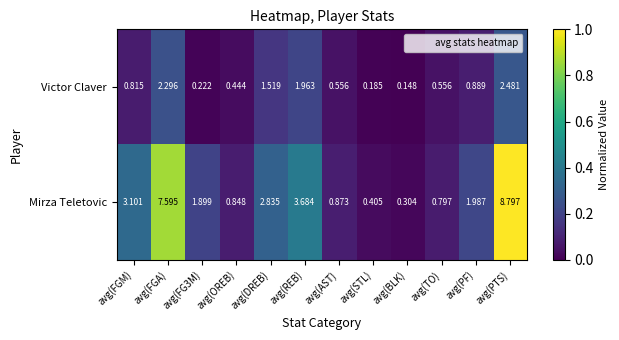

At which category does the chart reach its minimum across all series?

avg(BLK)